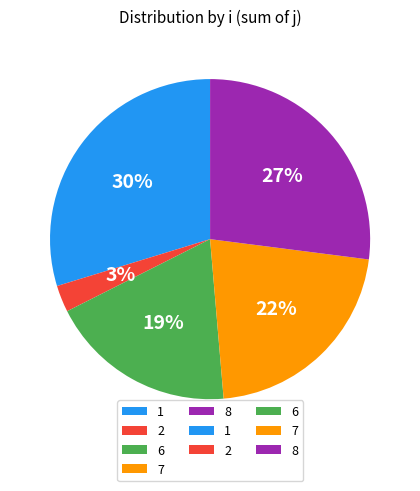

Rank the categories by value from lowest to highest.

2, 6, 7, 8, 1